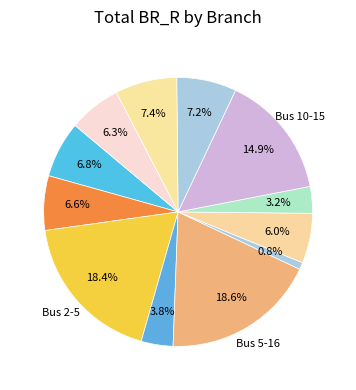

Rank the categories by value from lowest to highest.

14-13, 13-11, 4-14, 16-10, 9-11, 2-4, 1, 8-7, 7-9, 10-15, 2-5, 5-16